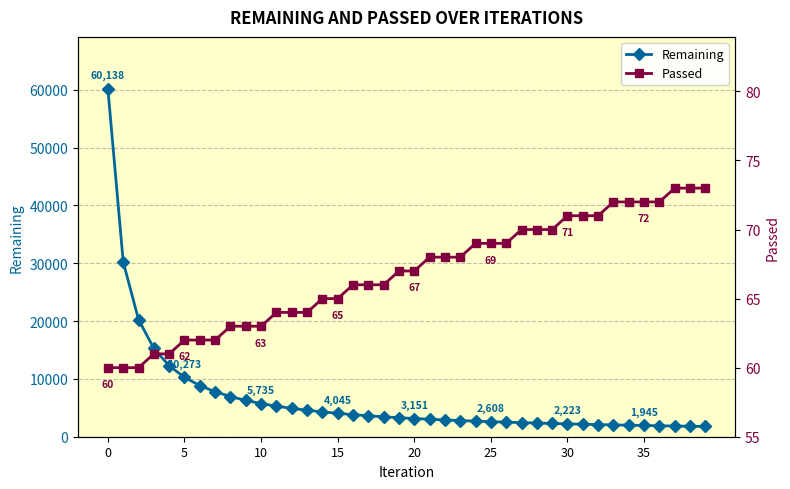

True or false: Passed has a value of 63 at 10.

True